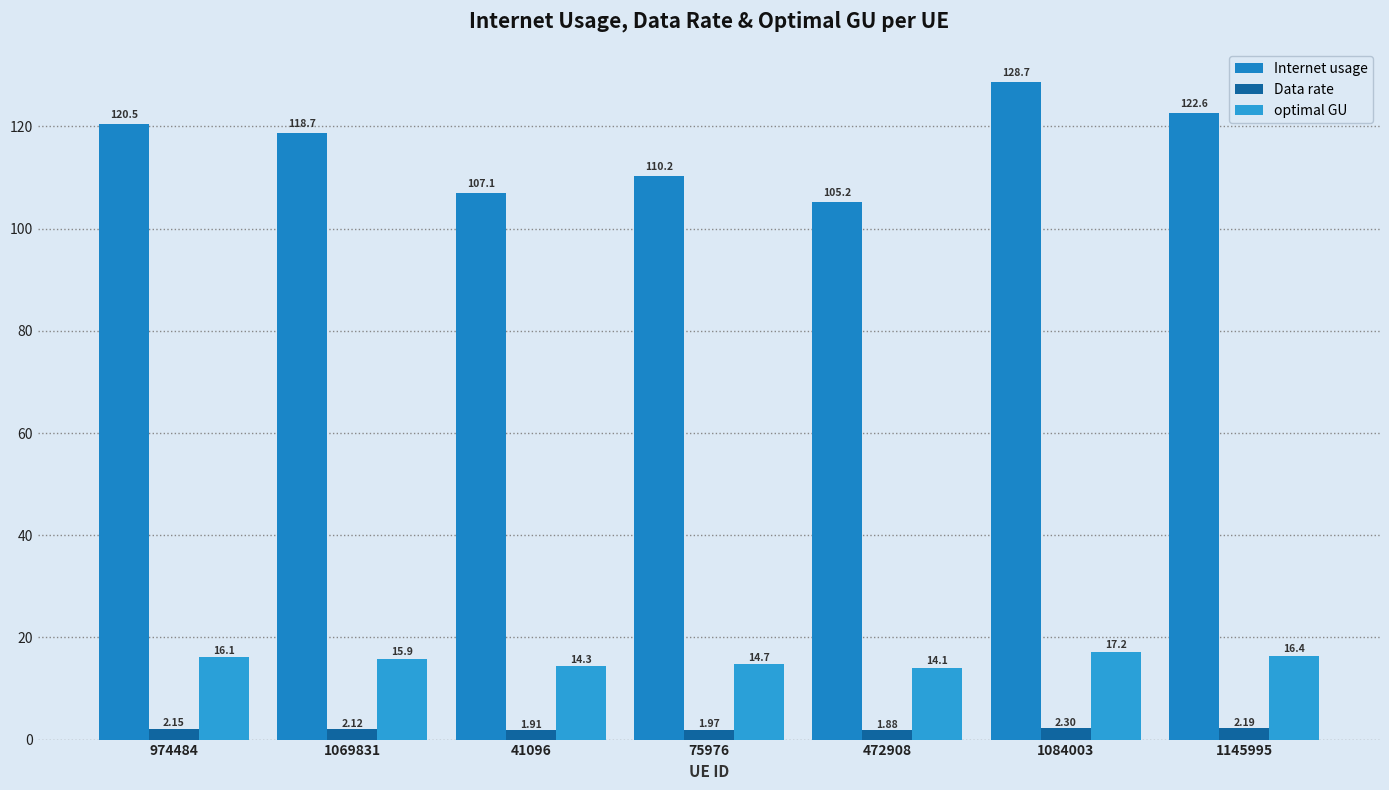

Does the chart contain stacked bars?

No